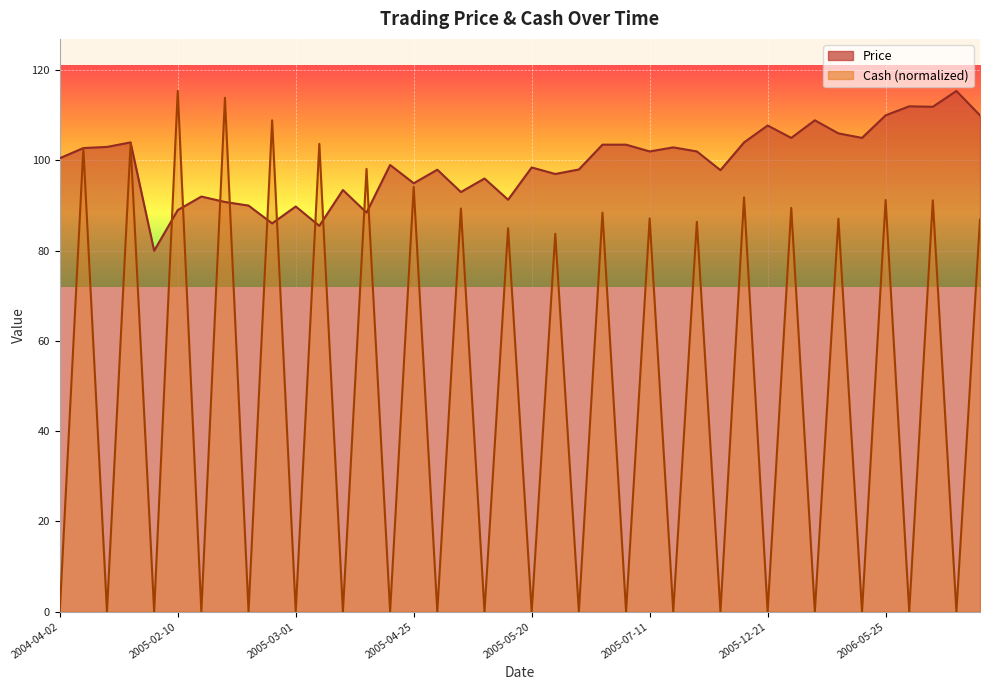

What are all the series names shown in the legend?

Price, Cash